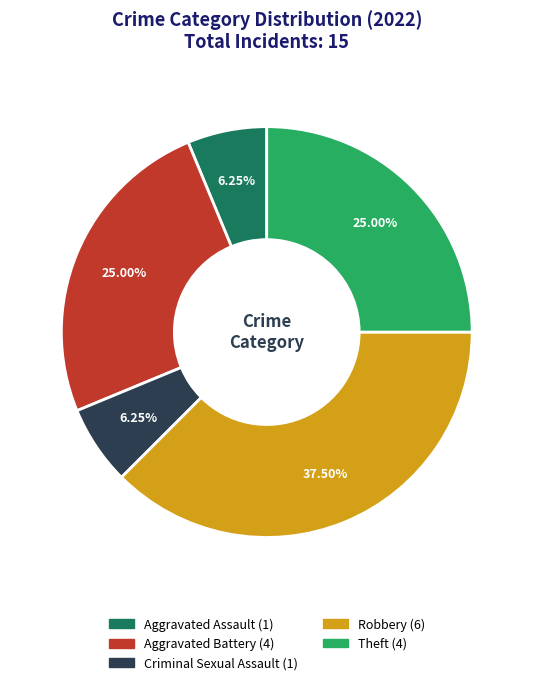

Is there any slice that represents more than half of the pie?

No